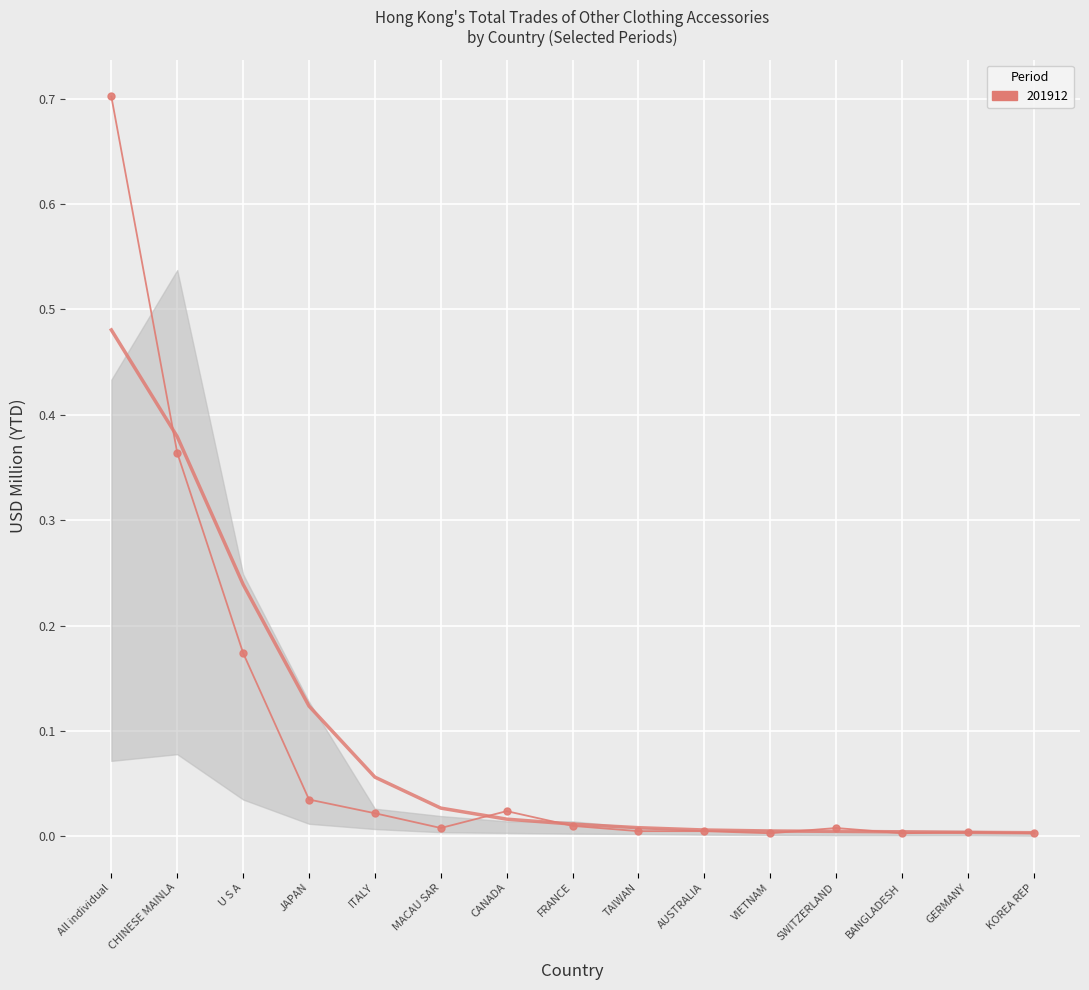

Where is 201912 nearest to the value 0?

VIETNAM